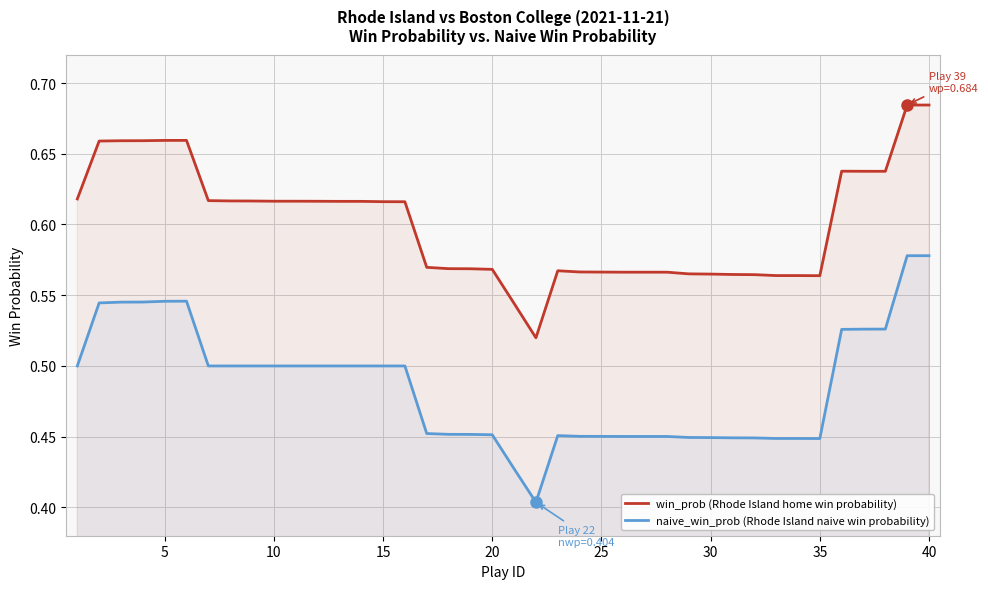

What is the value of the naive_win_prob (Rhode Island naive win probability) point at the 40th from the left?

0.6